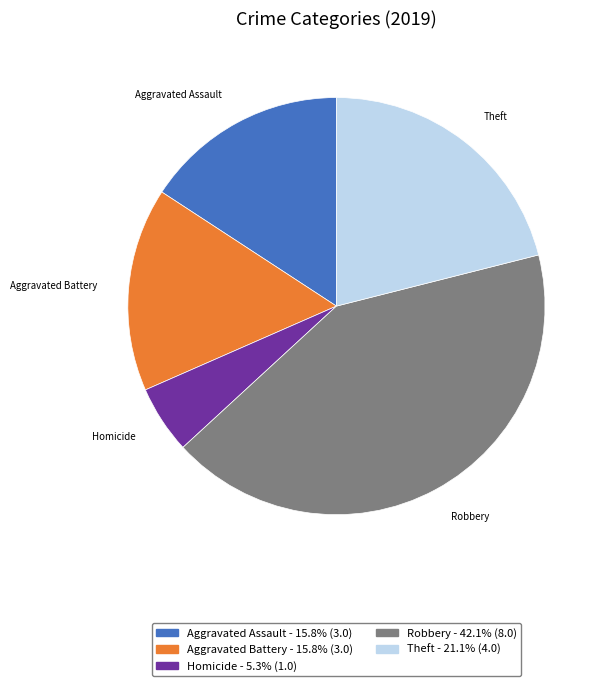

Is there a majority slice in this chart?

No